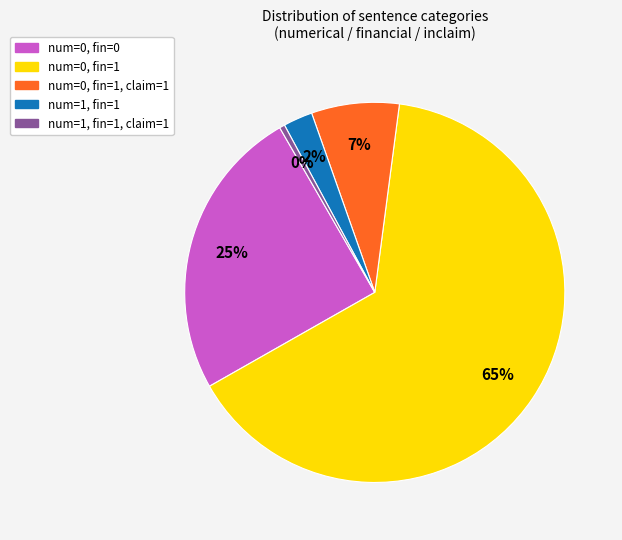

To the nearest percent, what is the average slice percentage?

20%